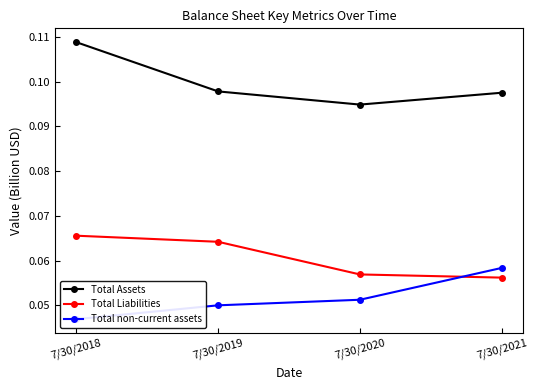

At how many categories does at least one series exceed 0?

4